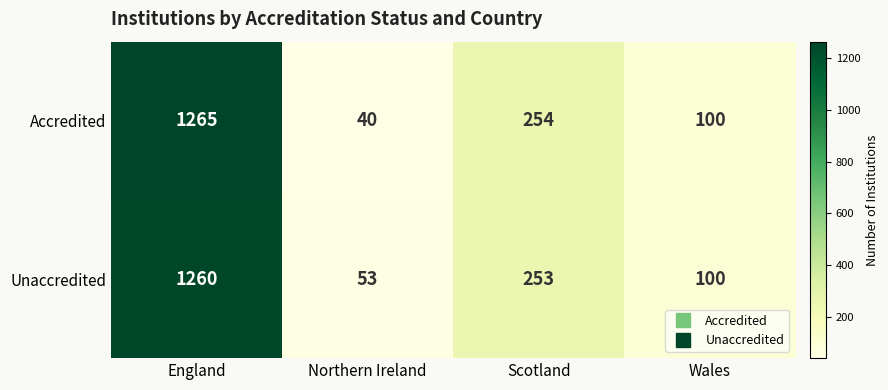

What is the average value of the Accredited series?

415